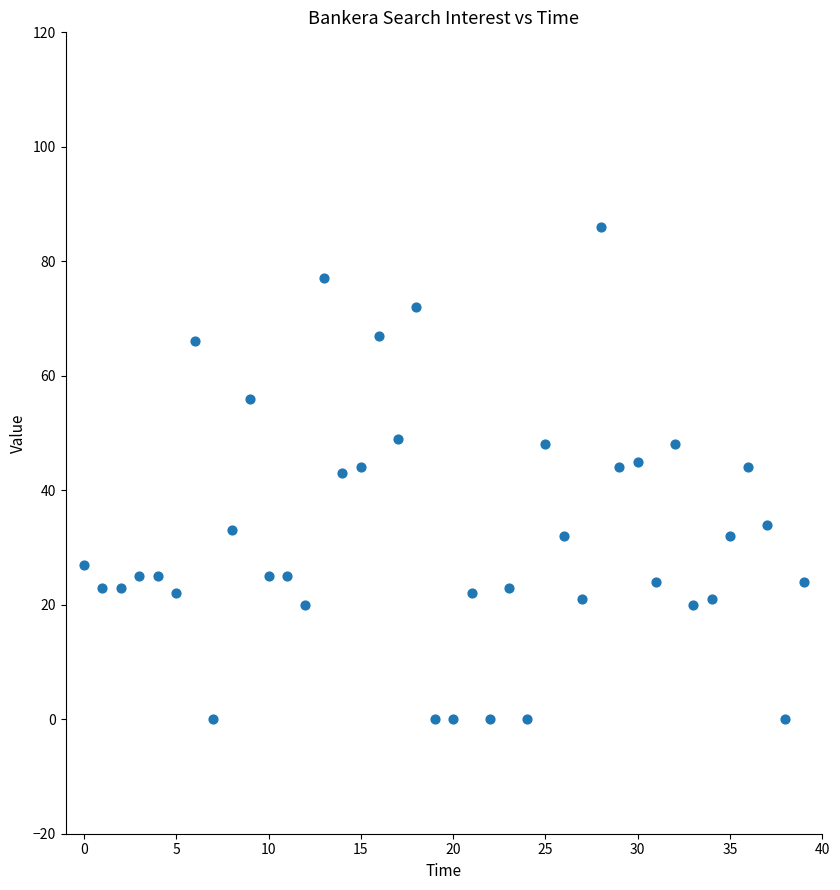

What is the range of Y values (max minus min)?

86